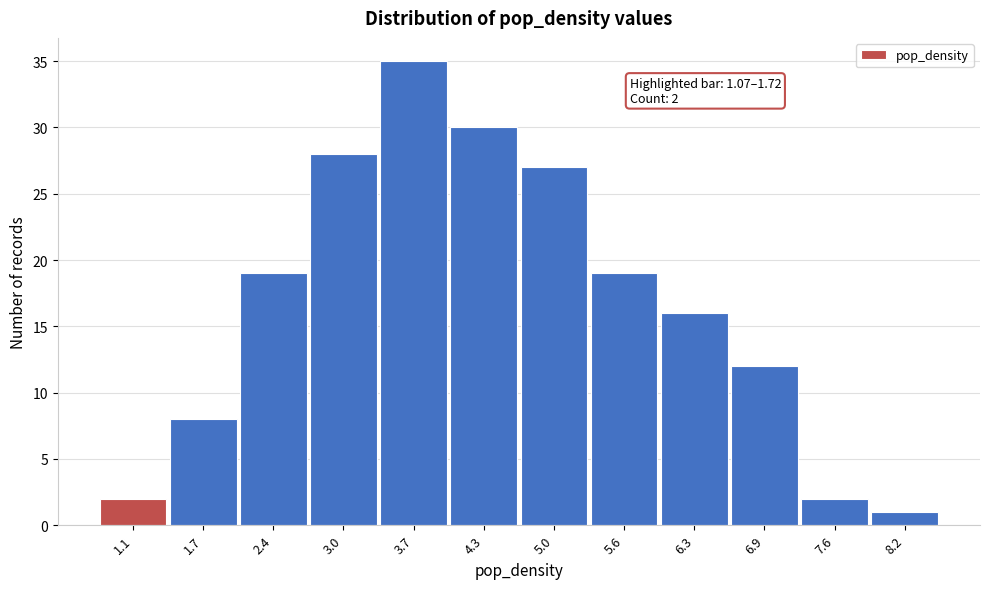

Reading right to left, extract all data points from this chart.

8.2=1	7.6=2	6.9=12	6.3=16	5.6=19	5.0=27	4.3=30	3.7=35	3.0=28	2.4=19	1.7=8	1.1=2